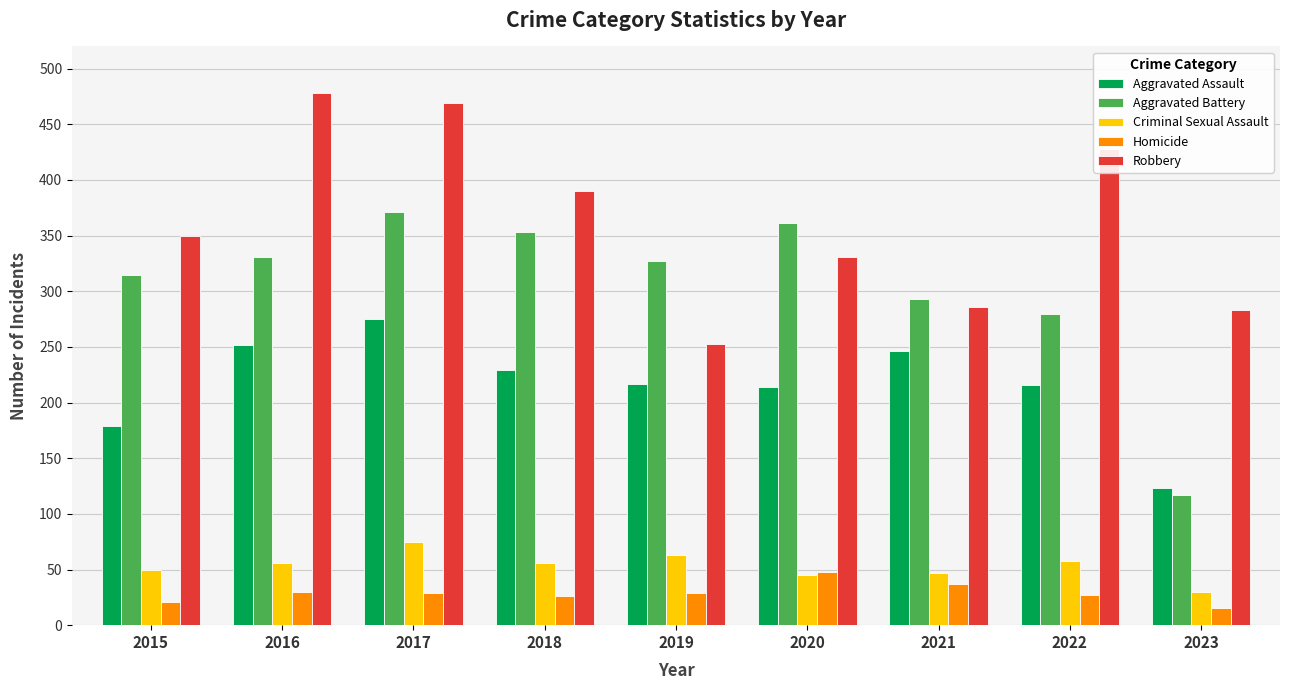

How many categories are shown in the chart?

9